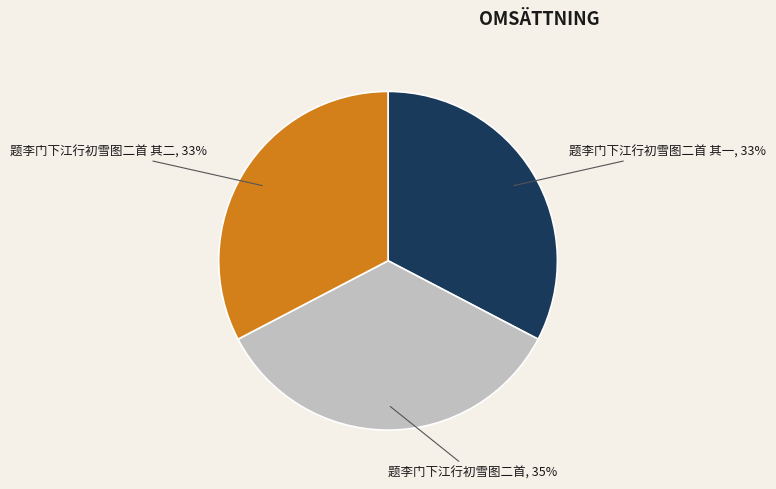

Does any single category account for the majority?

No